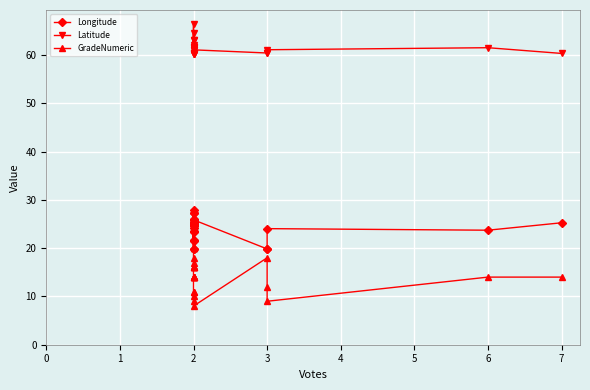

The value of Longitude at 2 is 25.9. True or false?

True